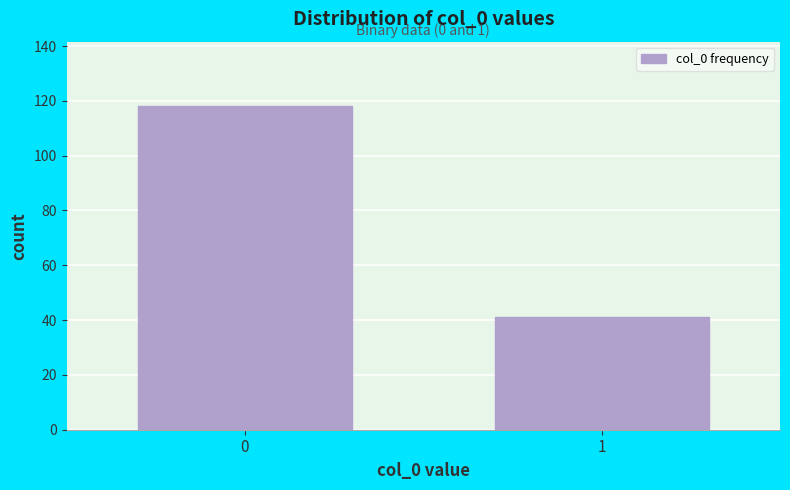

Reading left to right, extract all data points from this chart.

118	41